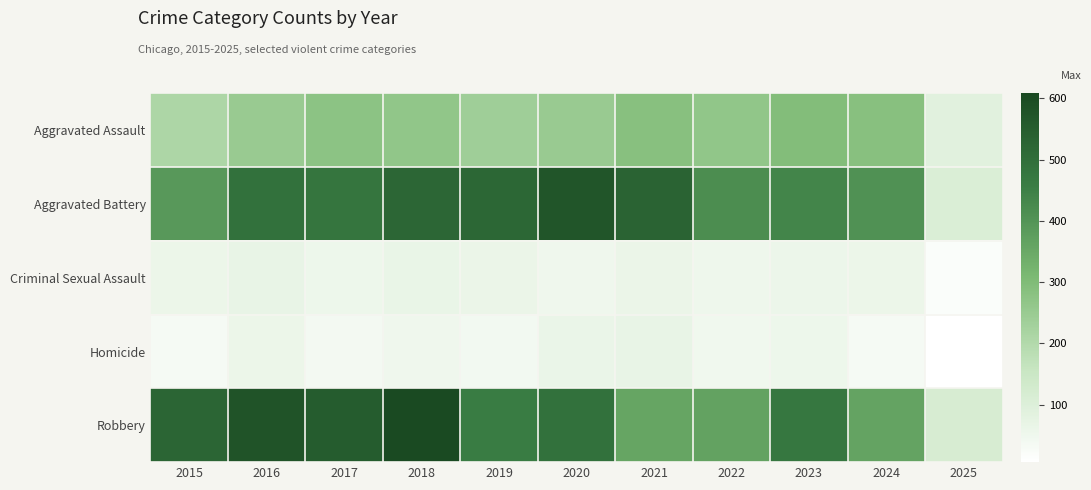

Which series has the largest total across all categories?

Robbery